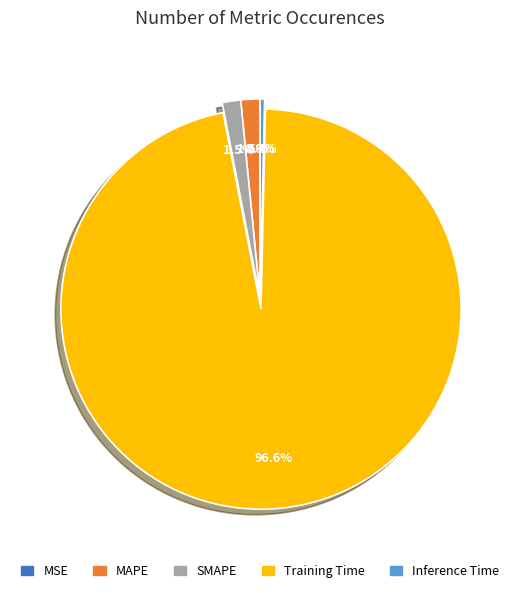

Which has a higher value, Inference Time or MAPE?

MAPE